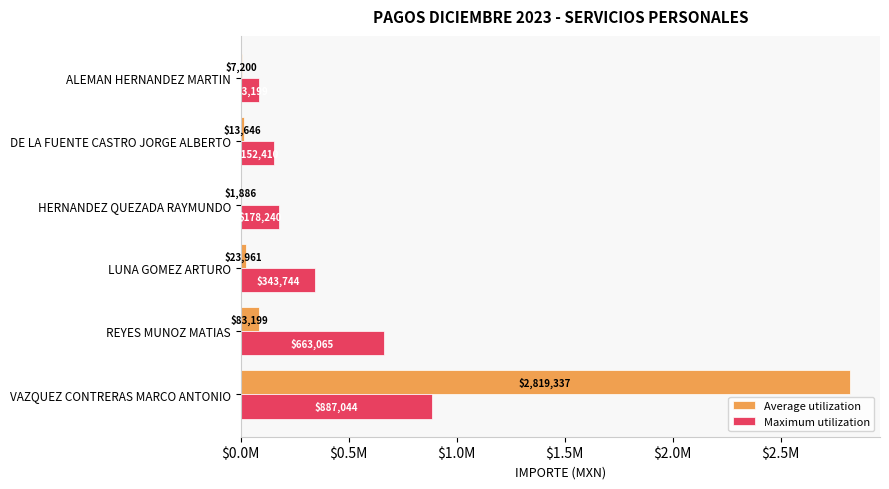

What are all the series names shown in the legend?

Average utilization, Maximum utilization